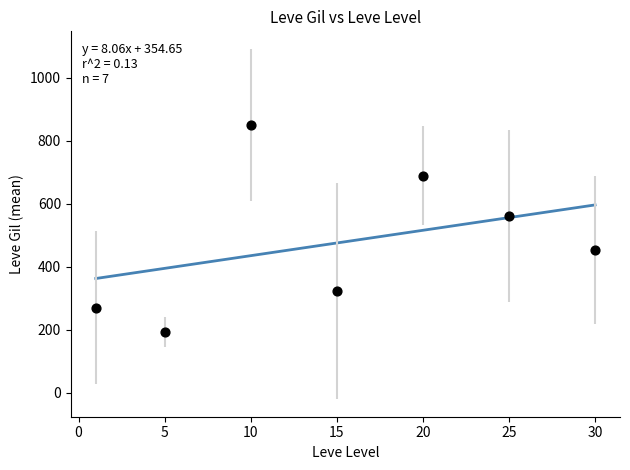

What Y value in the scatter plot is closest to 521?

560.0